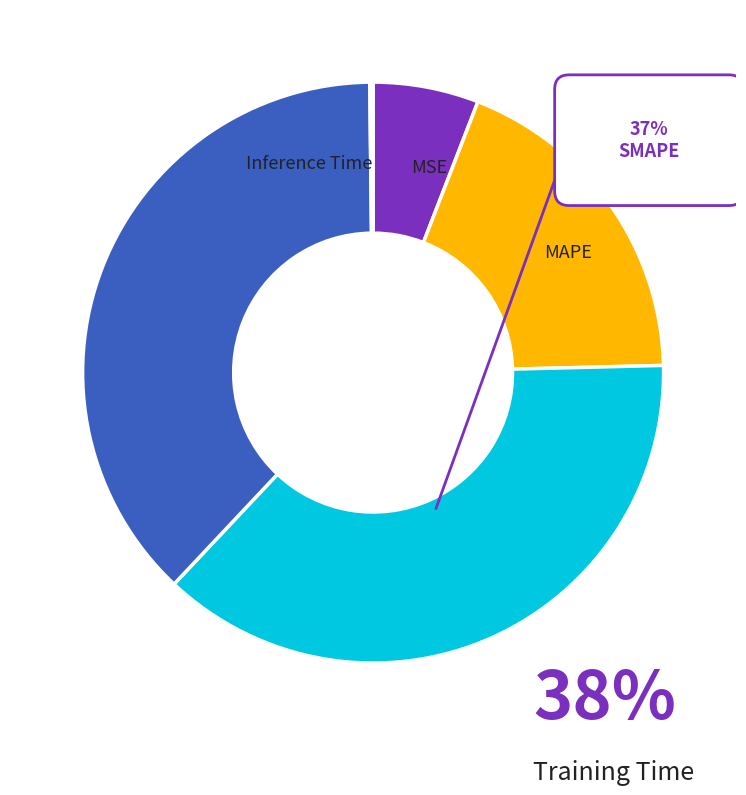

Count the number of slices in the pie.

5